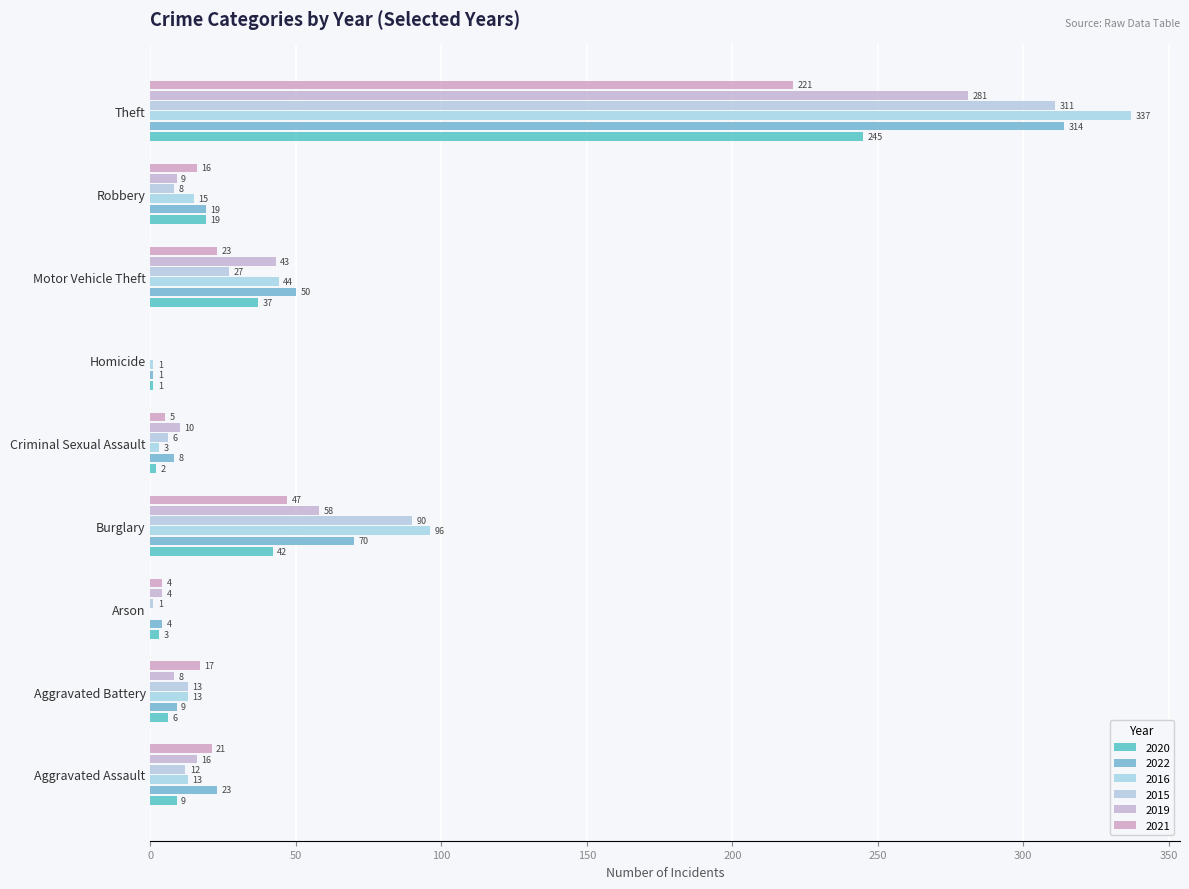

What is the label of the 9th bar from the right?

Aggravated Assault